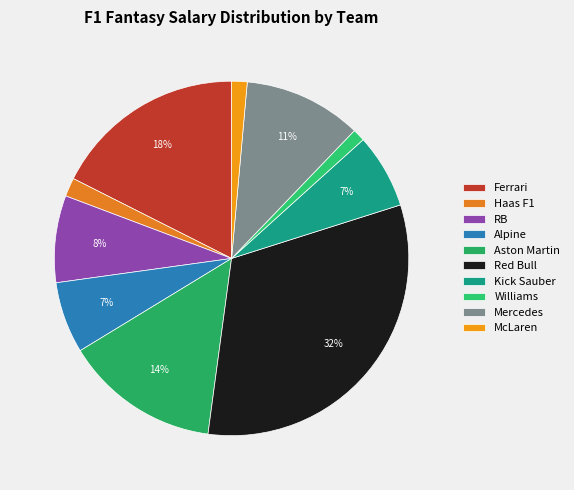

To the nearest percent, what portion does RB represent?

8%